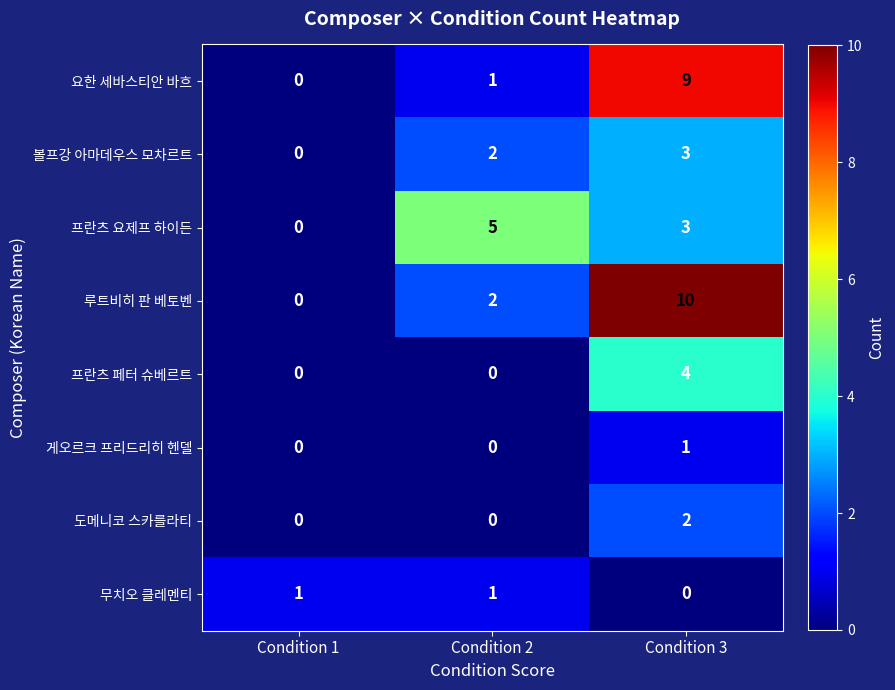

Which category has the highest value in the 프란츠 요제프 하이든 series?

Condition 2